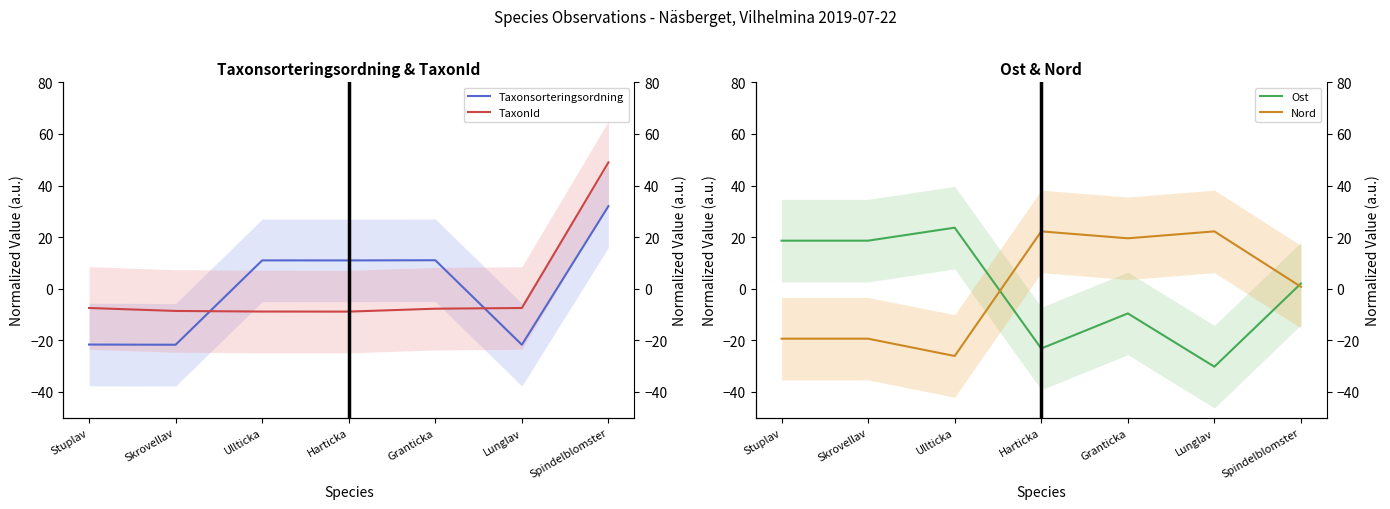

The value of Ost at Skrovellav is 31.7. True or false?

False